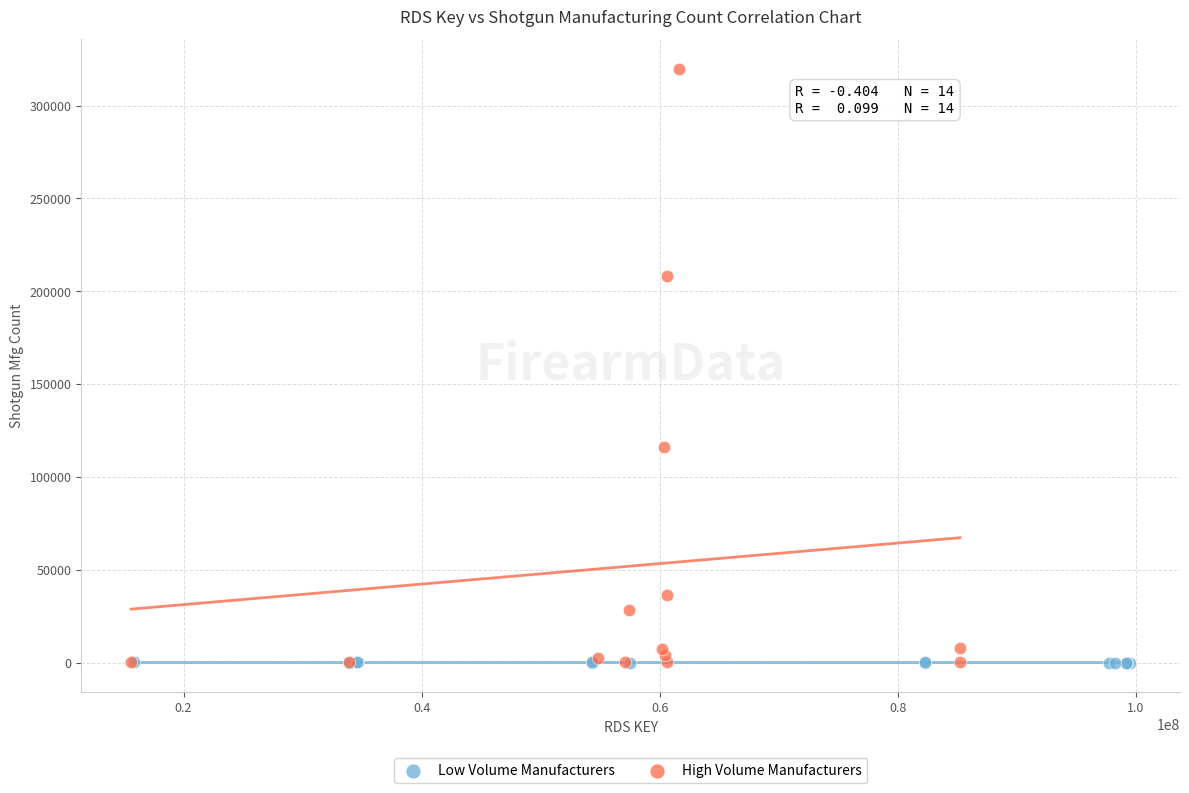

What are all the series names shown in the legend?

Low Volume Manufacturers, High Volume Manufacturers